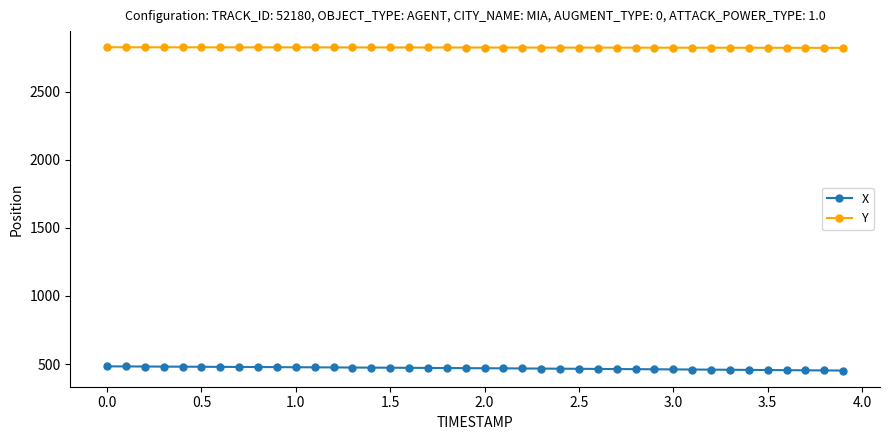

Rank the series by their average value, from lowest to highest.

X, Y